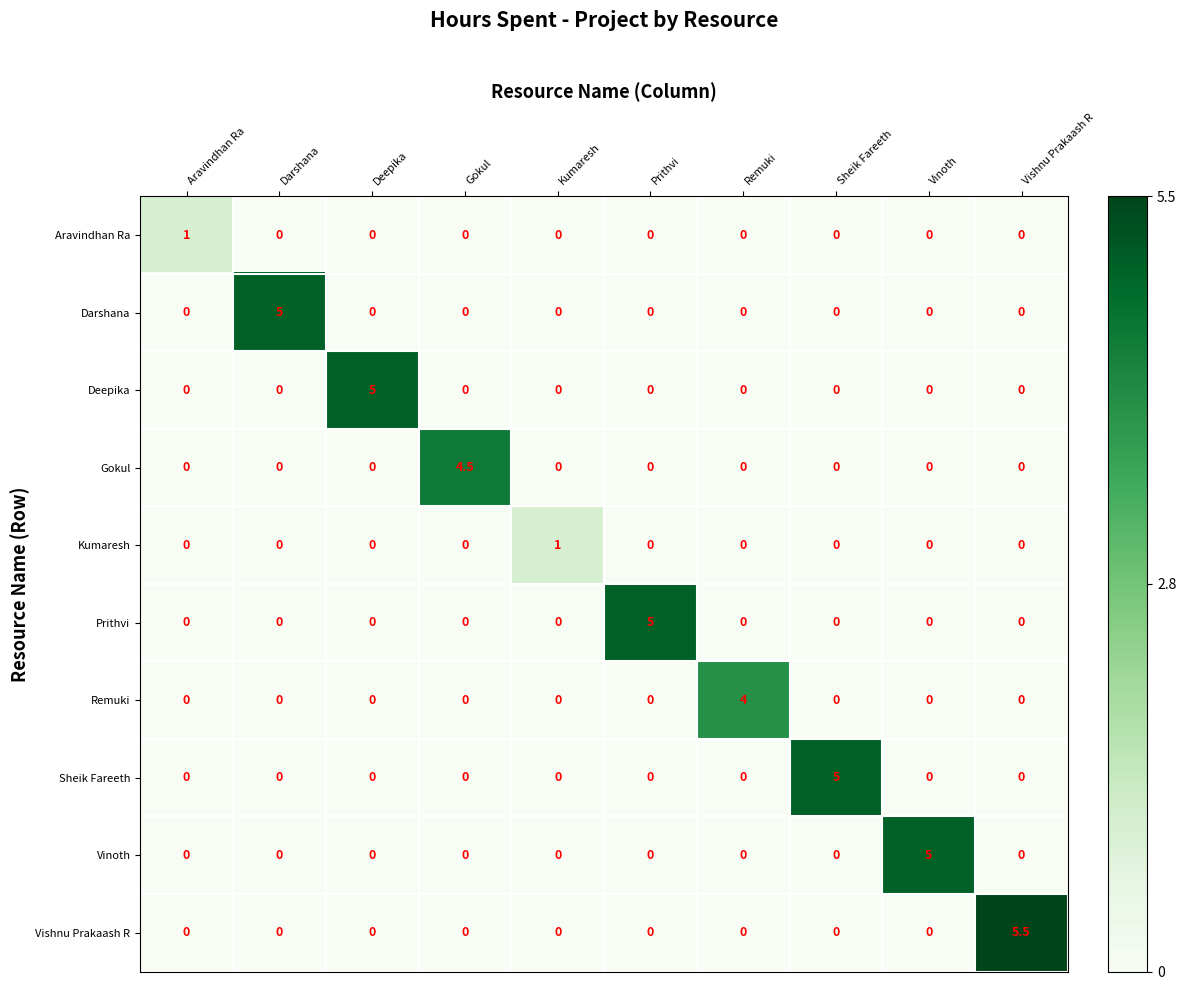

Is it true that Aravindhan Ra equals 0.0 at Deepika?

True